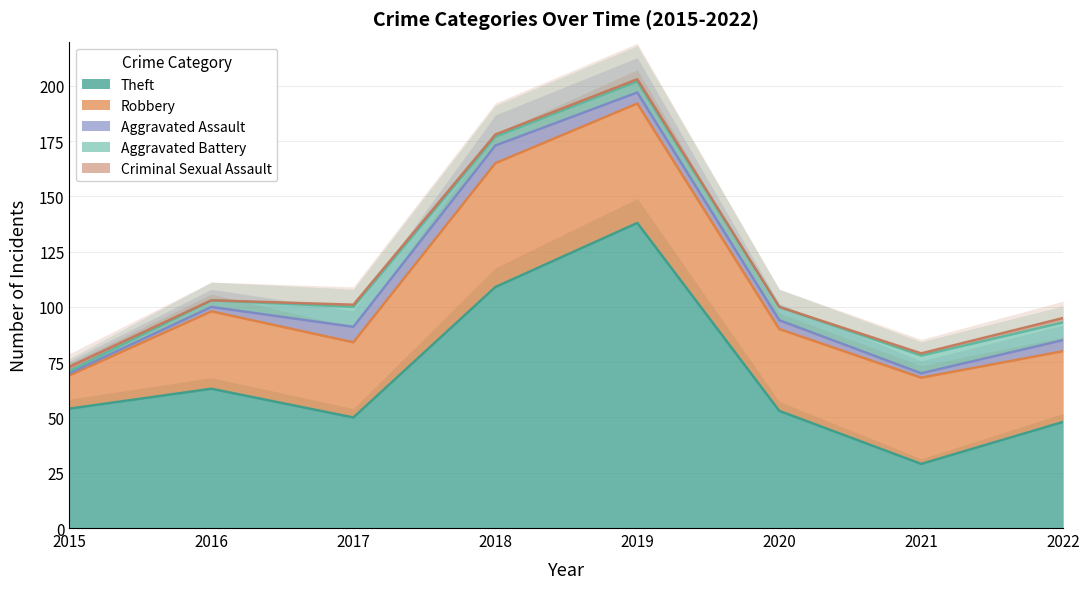

What is the sum of all Robbery values?

302